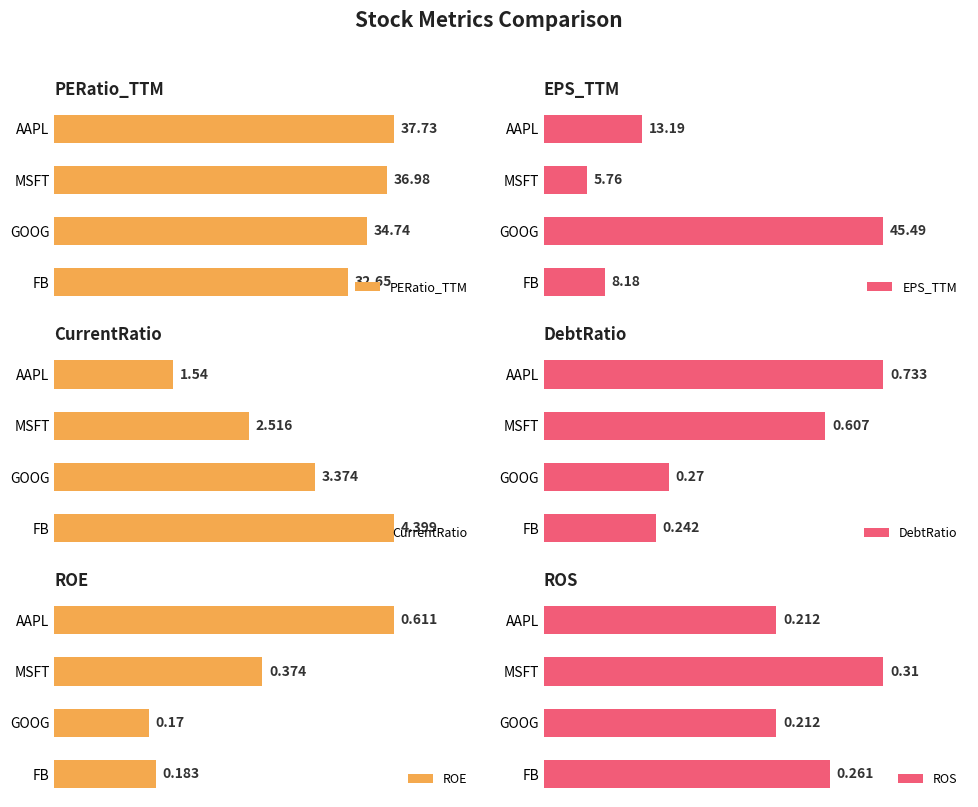

Which category has the lowest value in the EPS_TTM series?

MSFT